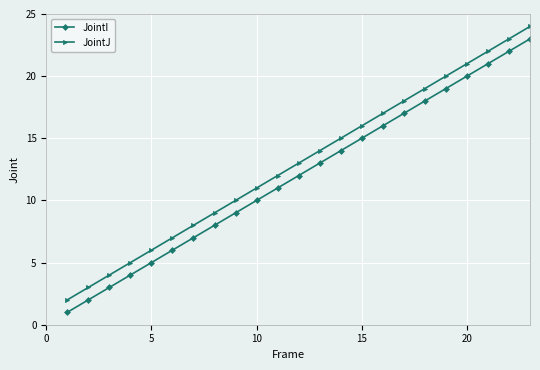

Is this an area chart (filled region under the line)?

No